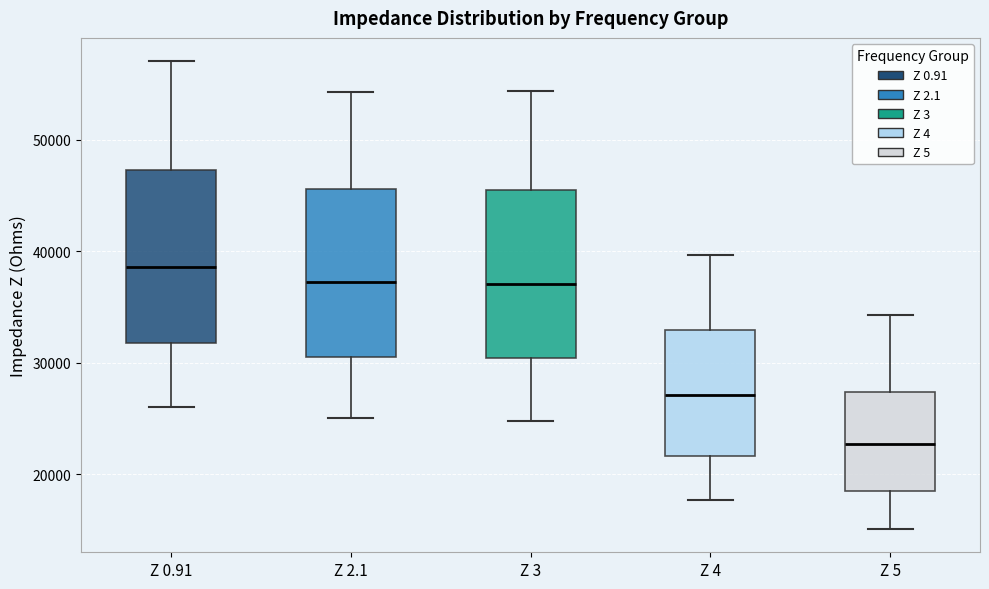

Which box has the highest median line?

Z 0.91